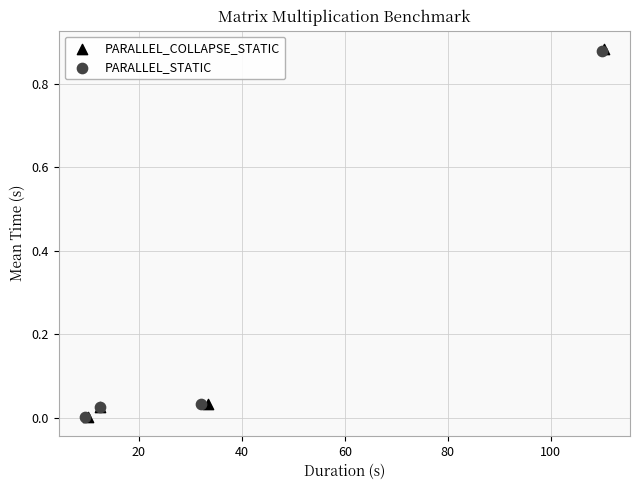

Which series has the widest spread of Y values?

PARALLEL_COLLAPSE_STATIC